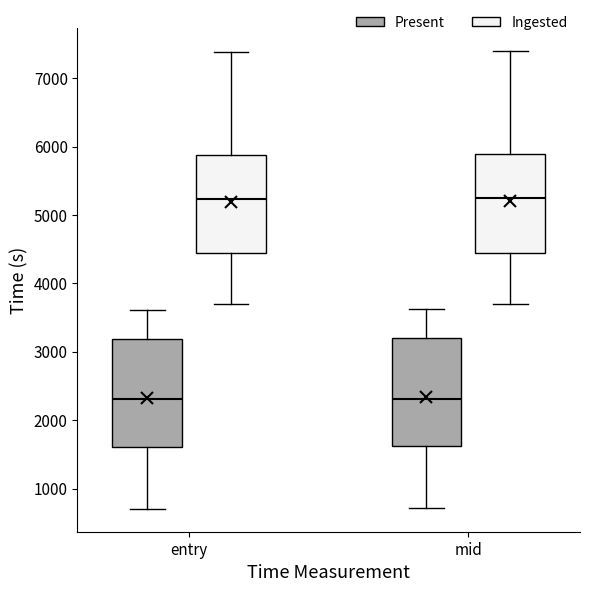

Reading left to right, transcribe this box plot: for each box, give where its median line is, the range the box spans, and where its two whiskers end, as read against the y-axis. The values are not printed on the chart, so give them approximately, as read against the axis.

entry (Present): median 2300, box 1600 to 3200, whiskers 700 to 3600
entry (Ingested): median 5200, box 4400 to 5900, whiskers 3700 to 7400
mid (Present): median 2300, box 1600 to 3200, whiskers 700 to 3600
mid (Ingested): median 5200, box 4400 to 5900, whiskers 3700 to 7400